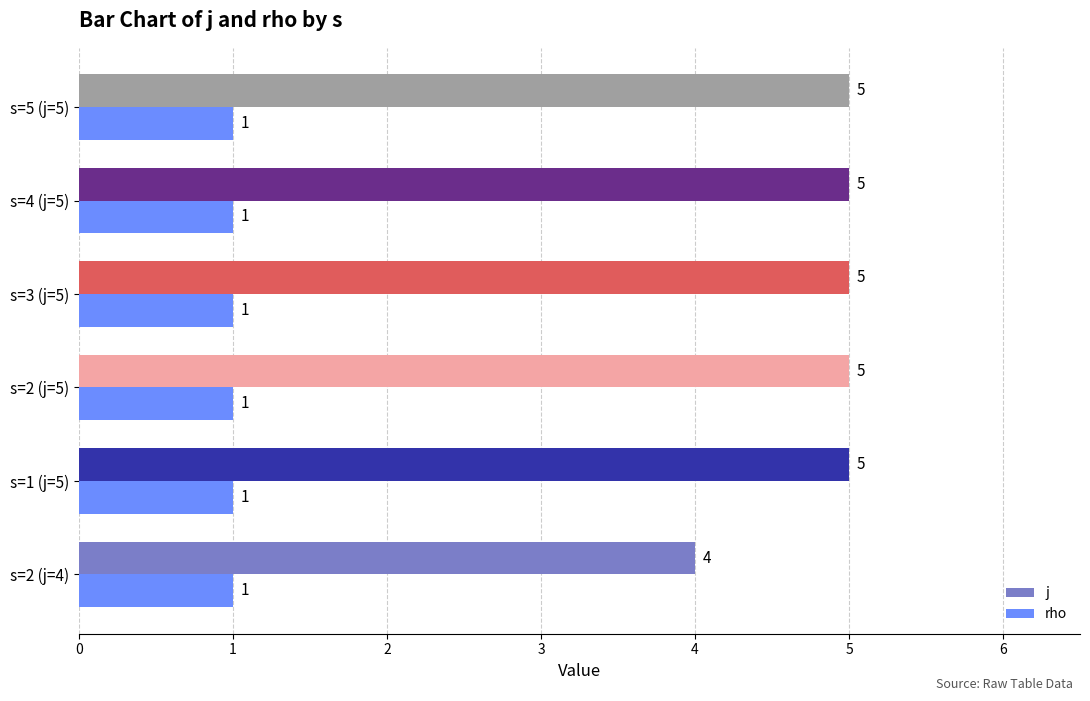

Which series changed the most between s=2 (j=4) and s=2 (j=5)?

j